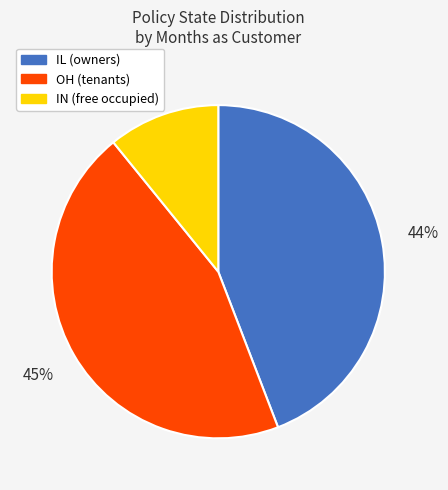

To the nearest percent, what is the average slice percentage?

33%